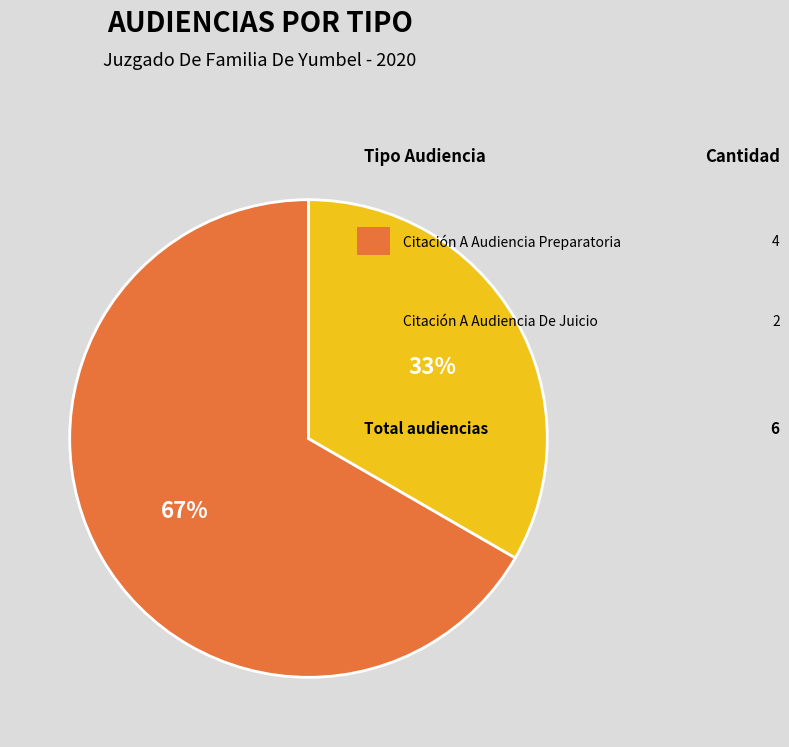

Does any single category account for the majority?

Yes